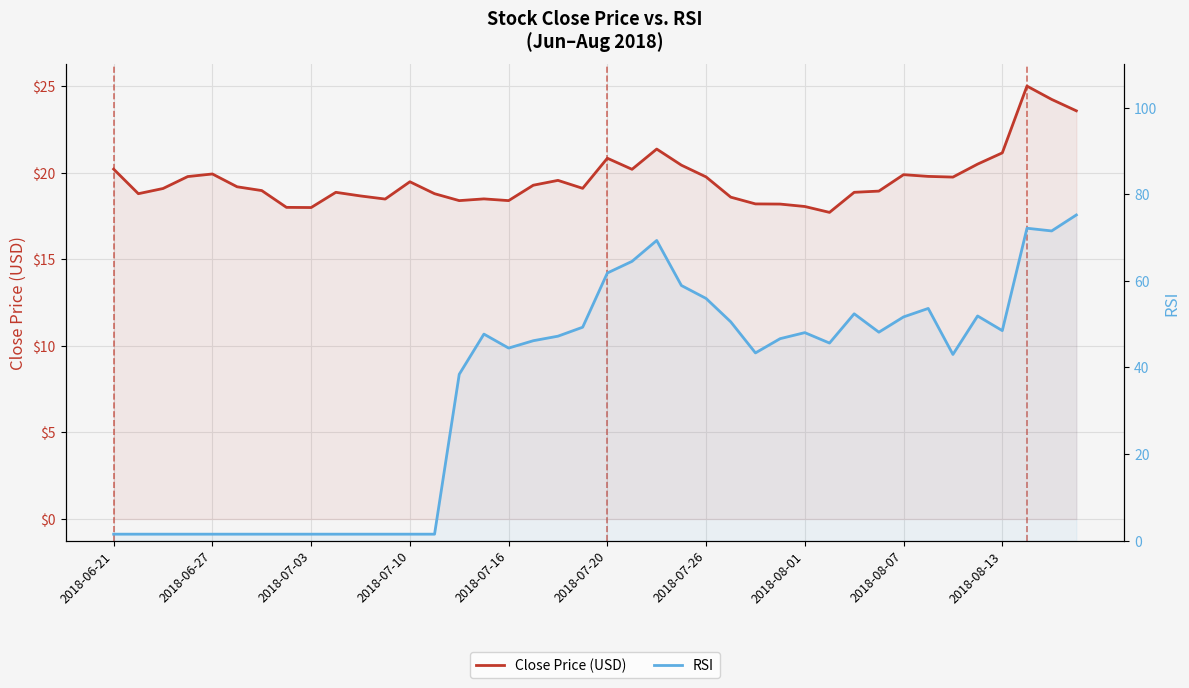

What is the value of the RSI point at the 7th from the left?

1.5